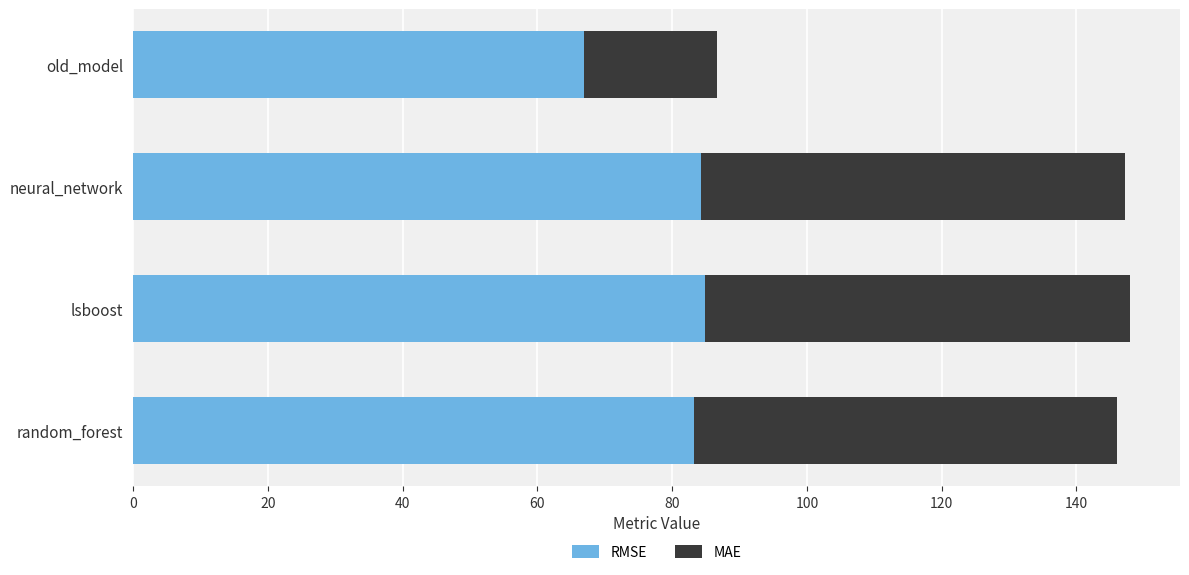

What is the difference between the RMSE values at neural_network and old_model?

17.3